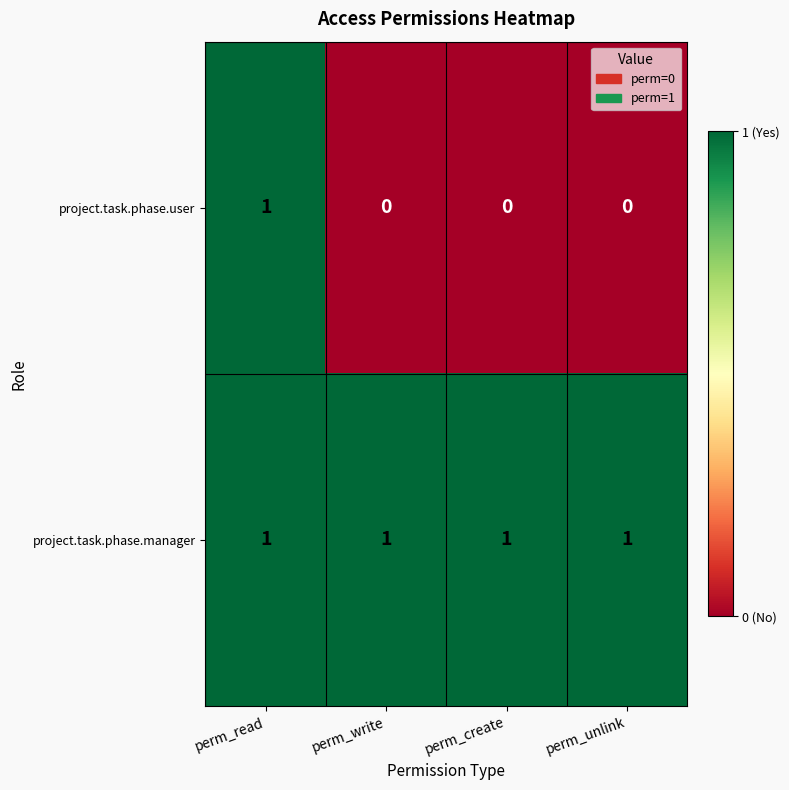

Reading right to left, extract all data points from this chart.

project.task.phase.user: perm_unlink=0	perm_create=0	perm_write=0	perm_read=1
project.task.phase.manager: perm_unlink=1	perm_create=1	perm_write=1	perm_read=1